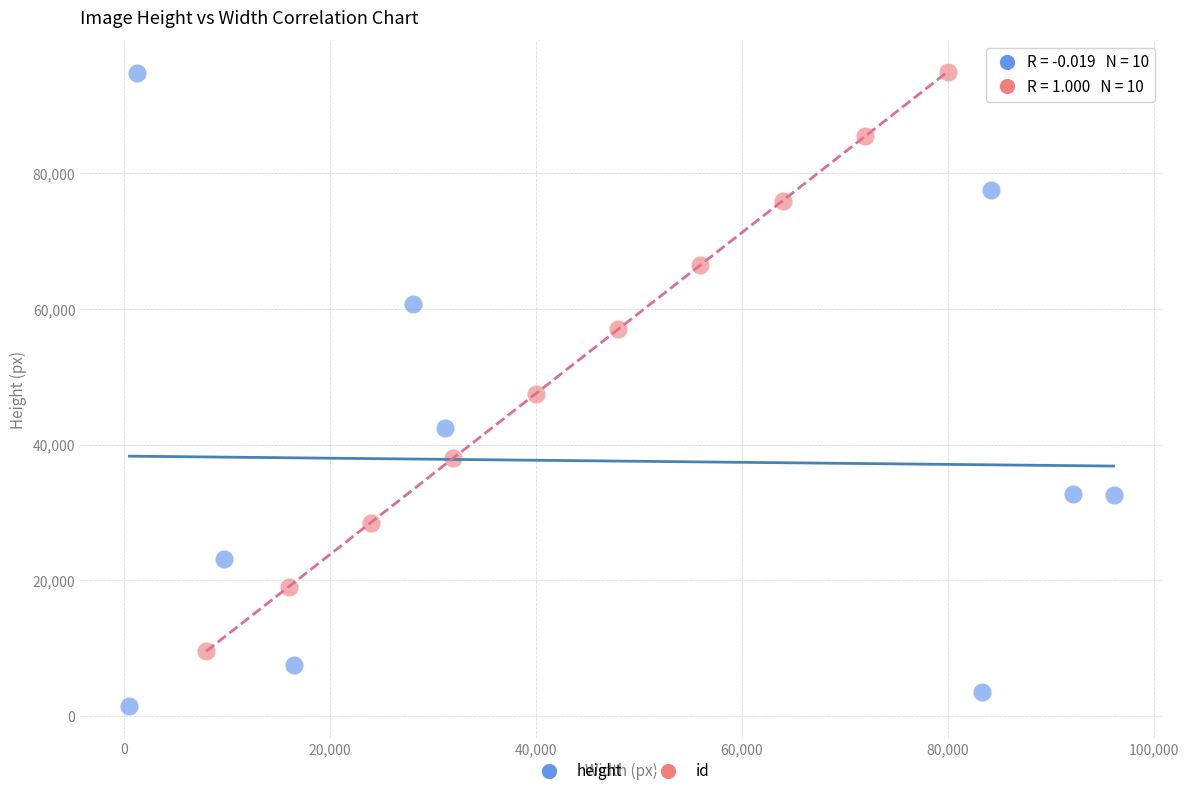

Which series reaches the minimum Y coordinate?

height